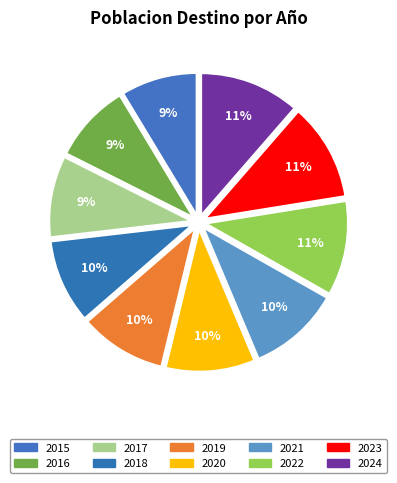

Between 2019 and 2018, which is larger?

2019